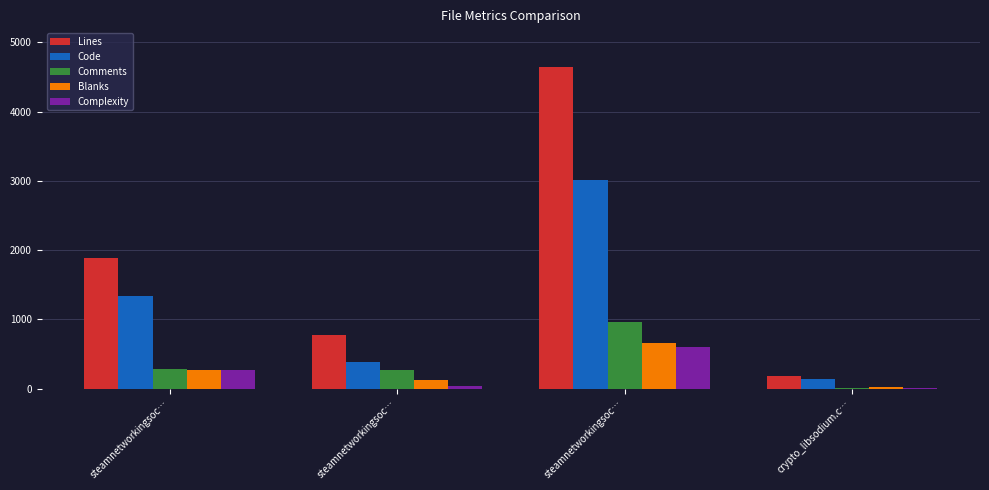

Are the bars horizontal?

No